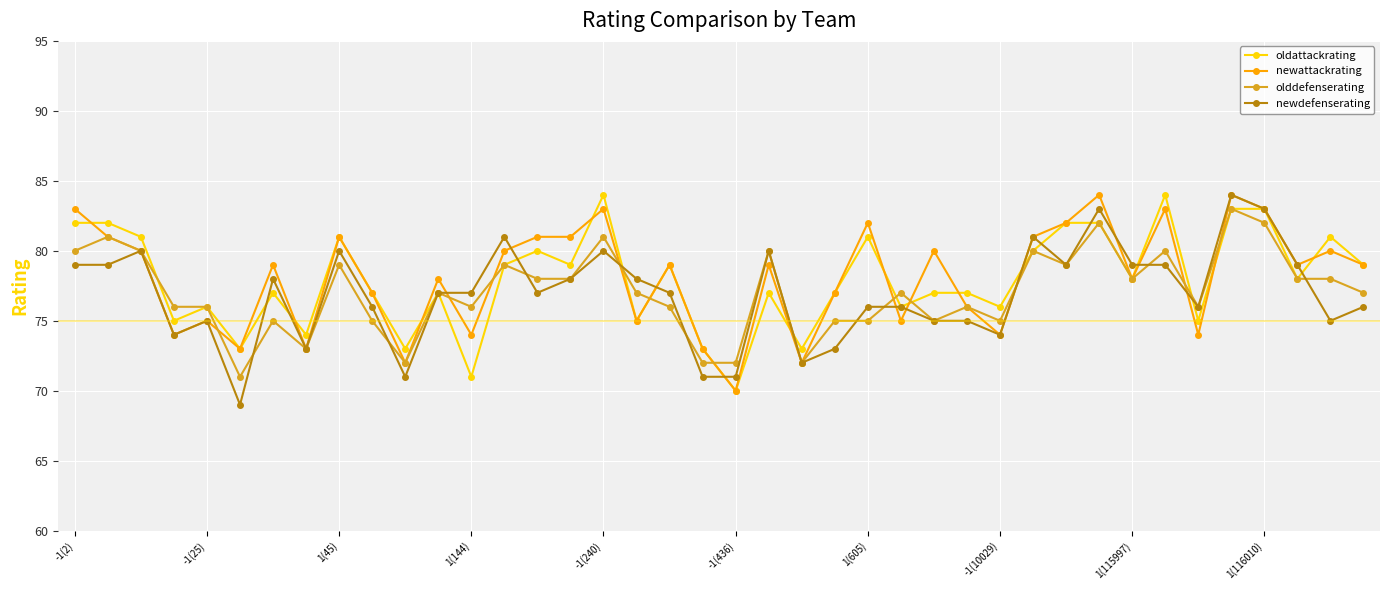

What is the smallest value displayed?

69